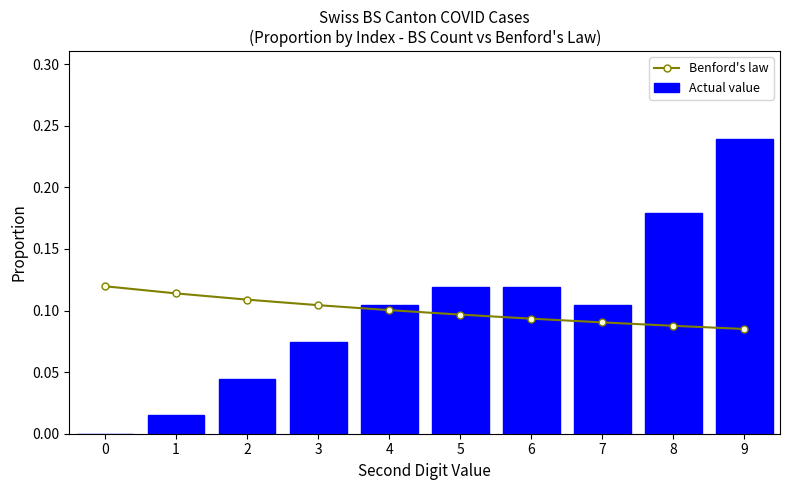

Rank the series by their average value, from highest to lowest.

Actual value, Benford's law